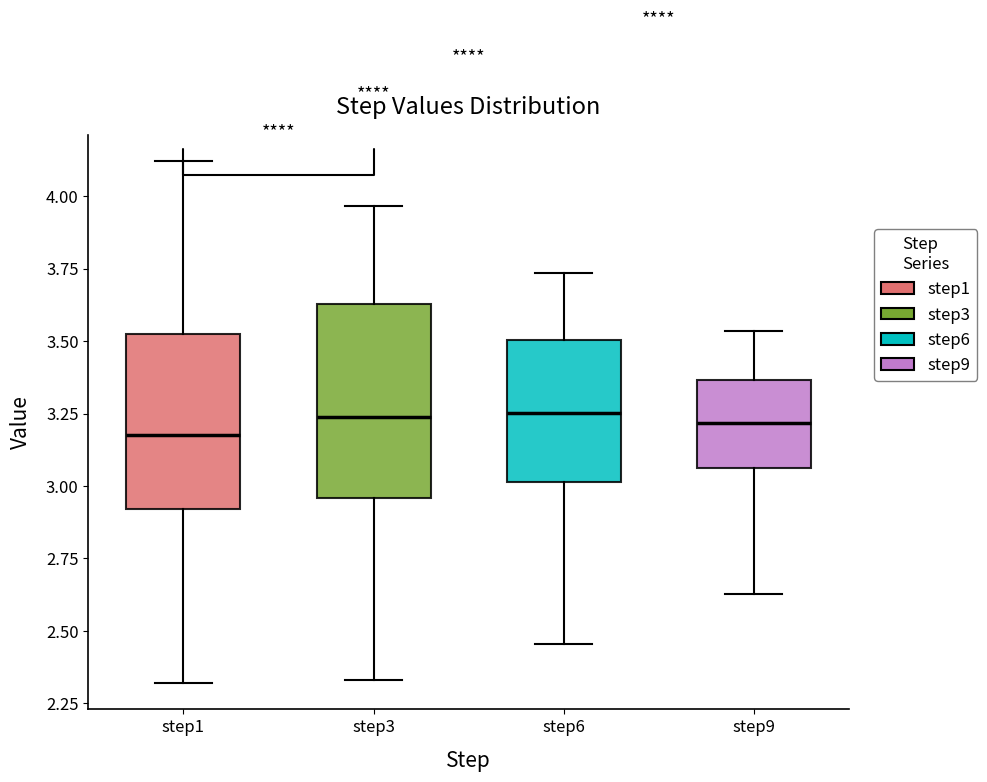

Where is the upper edge of the box for step9 on the y-axis? The values are not printed on the chart, so give them approximately, as read against the axis.

3.35